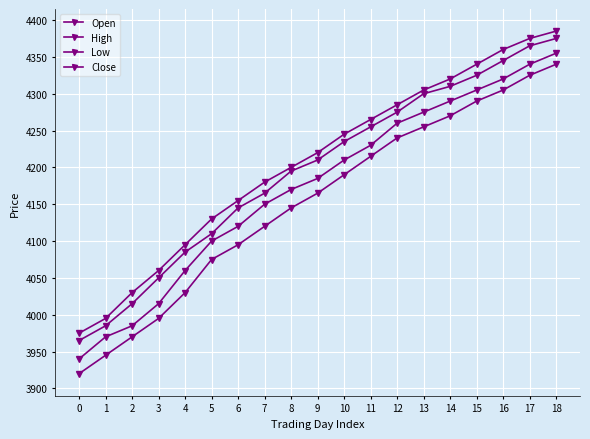

Count the number of categories in the chart.

19